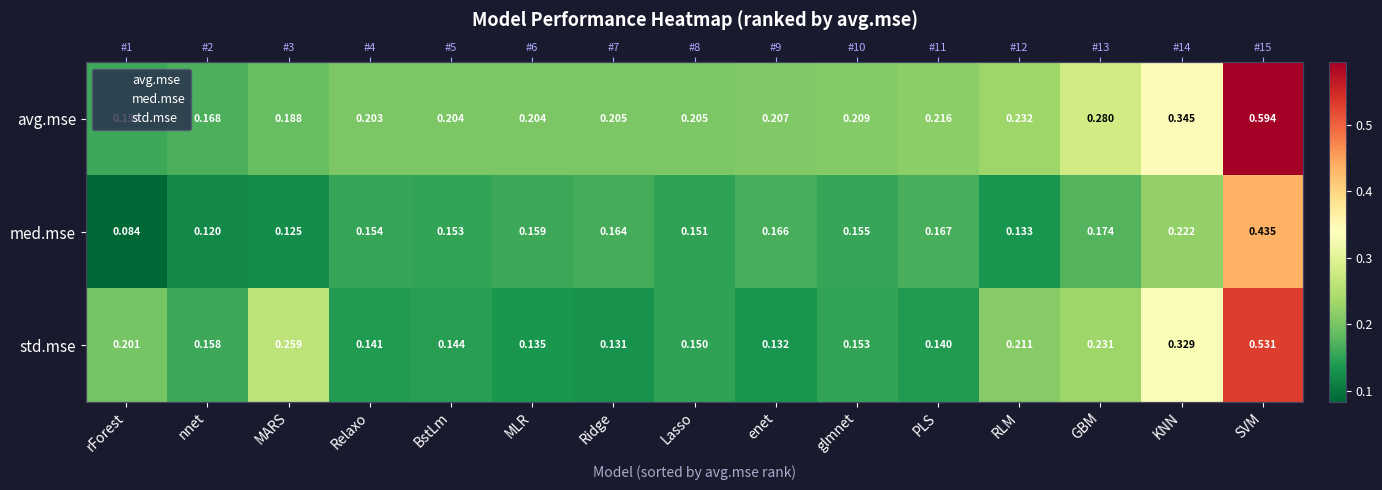

At which category does the chart reach its peak across all series?

SVM